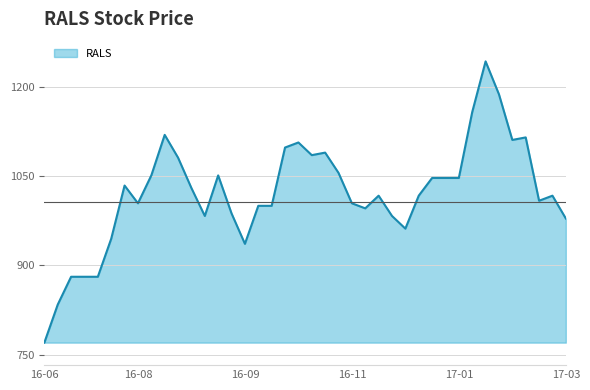

What is the smallest value displayed?

770.1